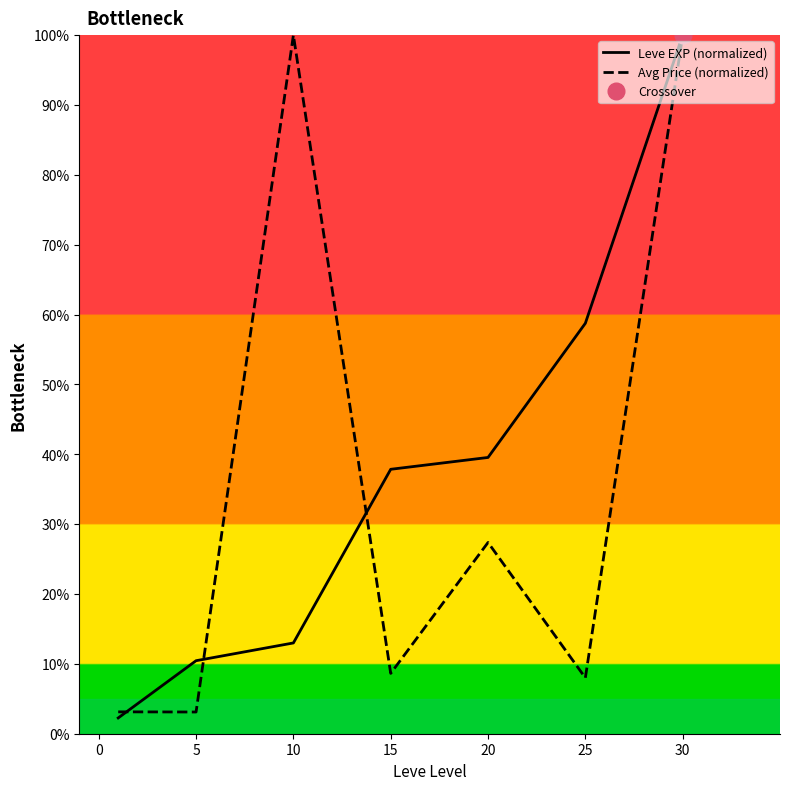

What are all the series names shown in the legend?

Leve EXP (normalized), Avg Price (normalized)